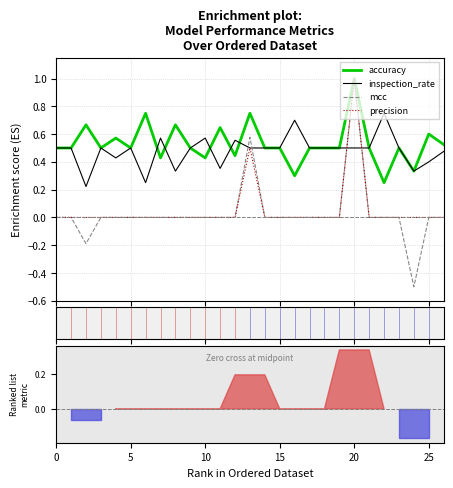

What is the label of the 14th point from the right?

13